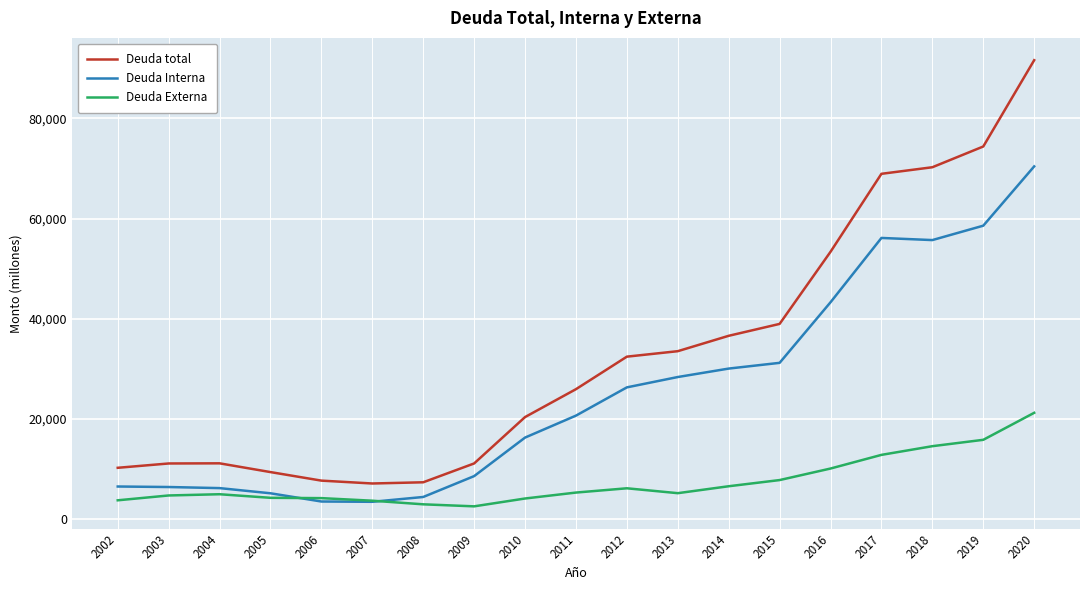

What are all the series names shown in the legend?

Deuda total, Deuda Interna, Deuda Externa